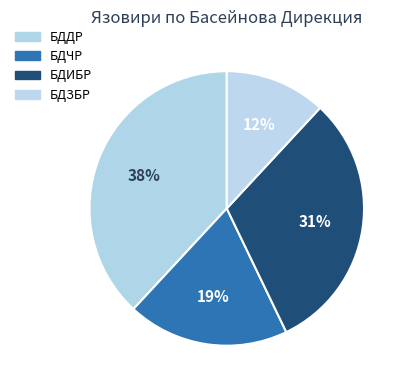

The БДЗБР slice represents 12% of the pie. True or false?

True